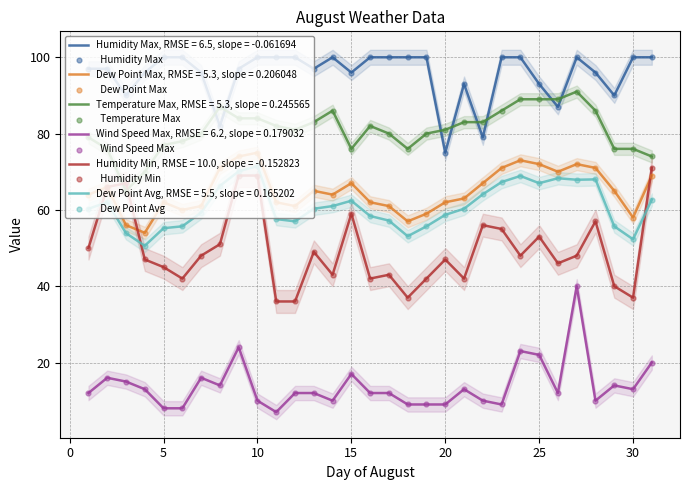

What are all the series names shown in the legend?

  Humidity Max,   Dew Point Max,   Temperature Max,   Wind Speed Max,   Humidity Min,   Dew Point Avg